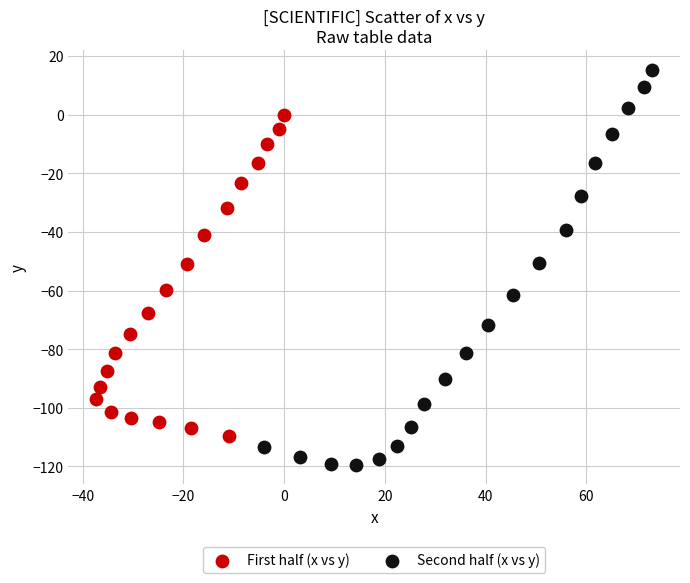

What are all the series names shown in the legend?

First half (x vs y), Second half (x vs y)